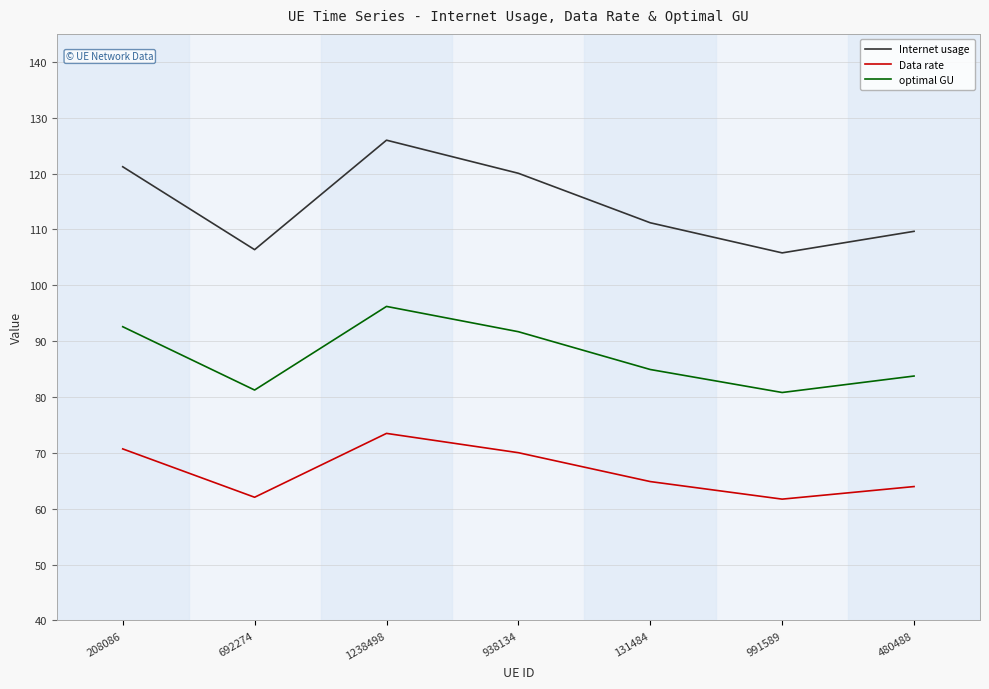

Which series changed the most between 938134 and 991589?

Internet usage